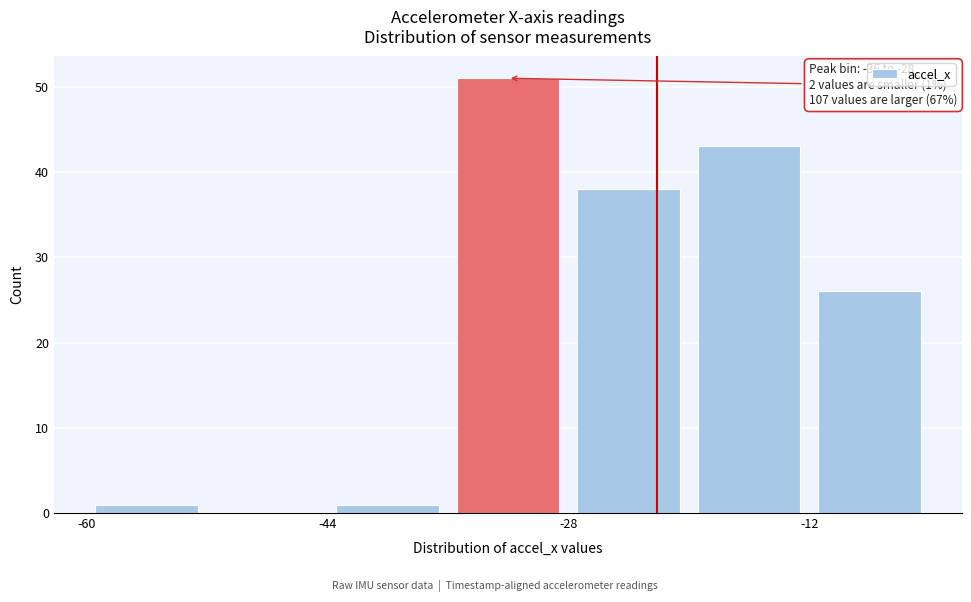

Which range on the x-axis has the tallest bar?

-36 to -28